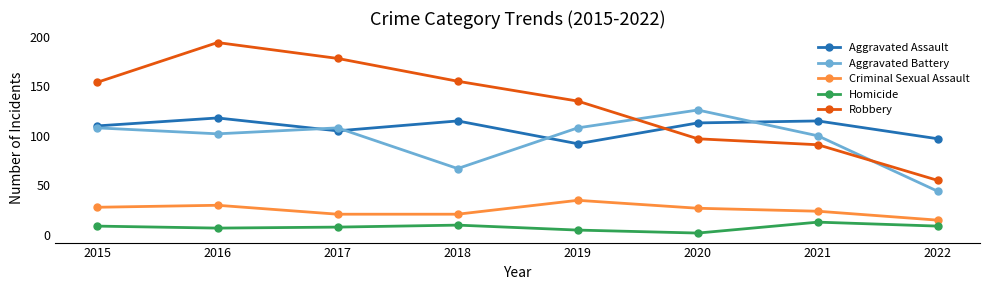

At which category is the sum across all series the highest?

2016